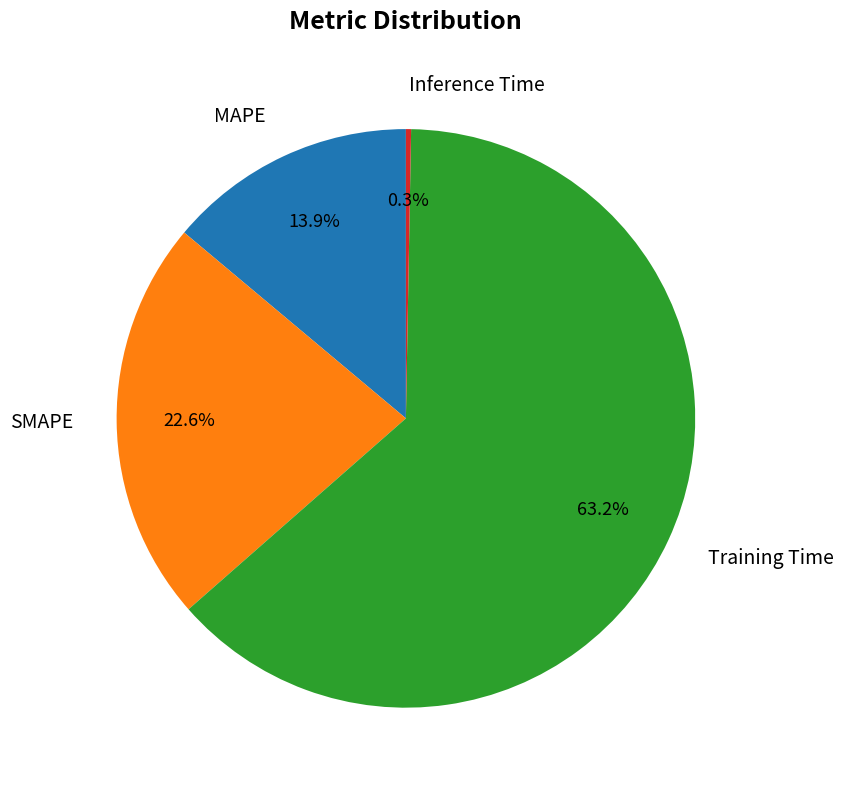

Does Training Time represent more than half of the total?

Yes